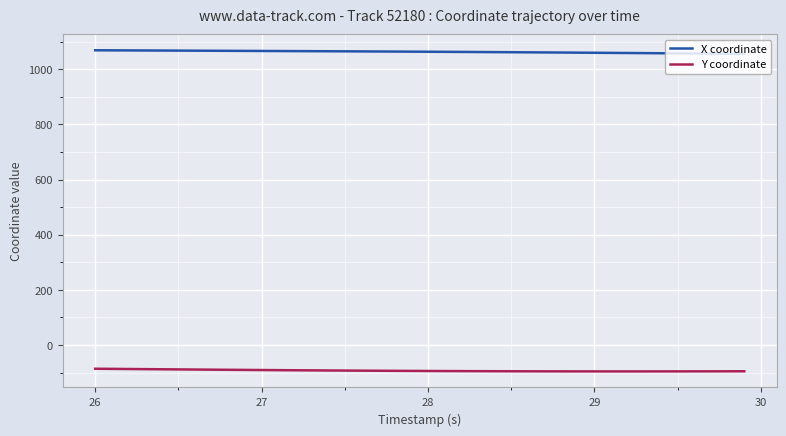

True or false: X coordinate and Y coordinate intersect in this chart.

False